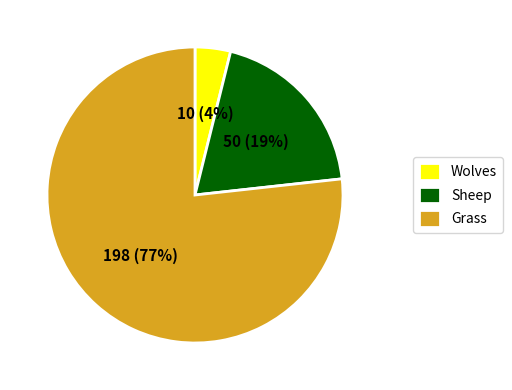

To the nearest percent, what is the combined percentage of Sheep and Grass?

96%